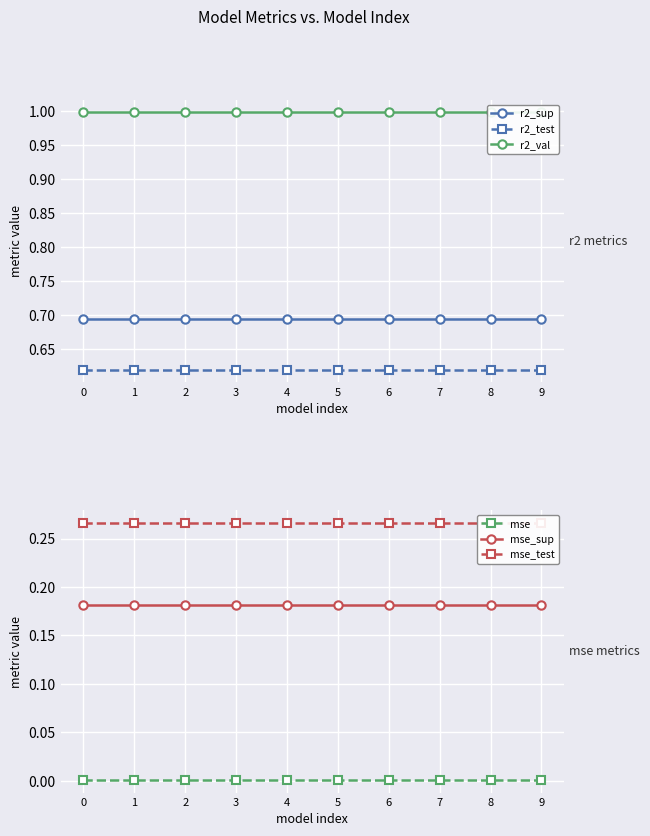

What is the total value across all series at 9?

2.8